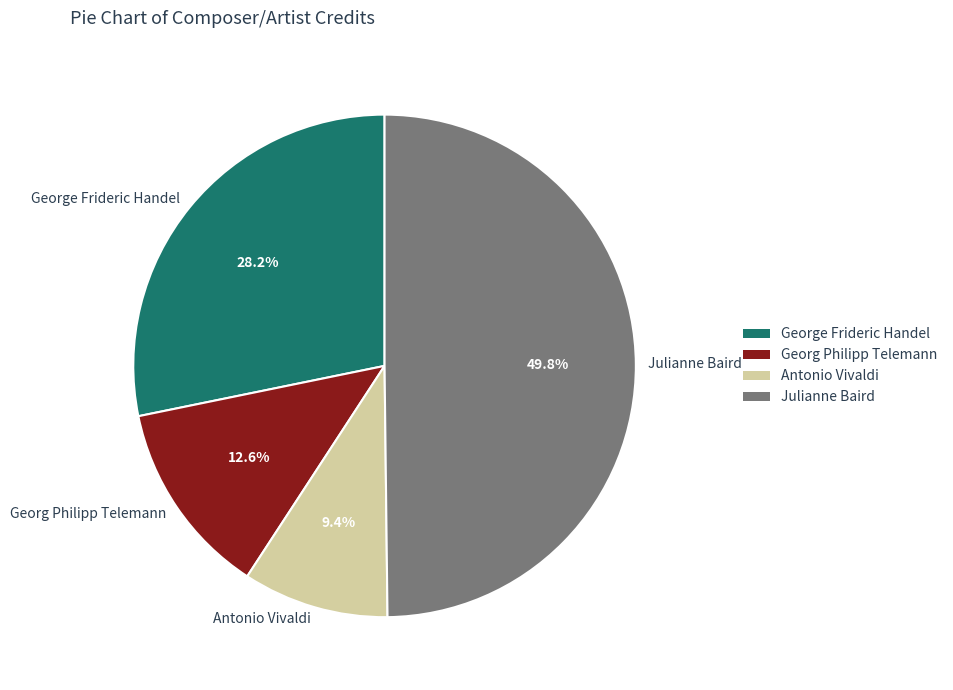

Which has a higher value, Antonio Vivaldi or Julianne Baird?

Julianne Baird